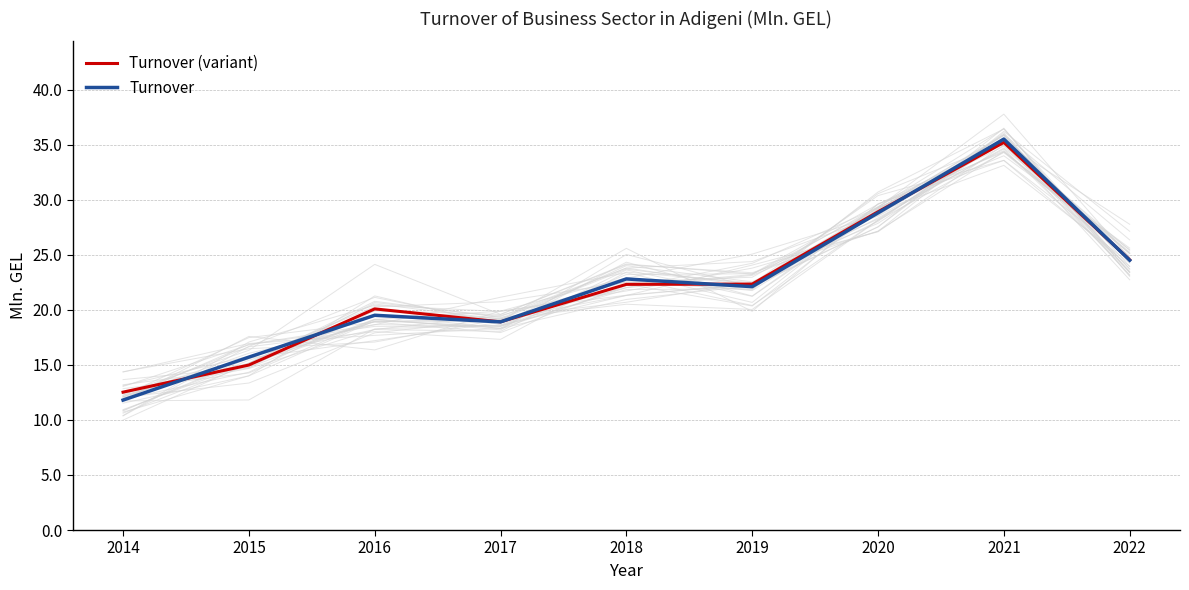

True or false: Turnover (variant) has a value of 31.9 at 2016.

False